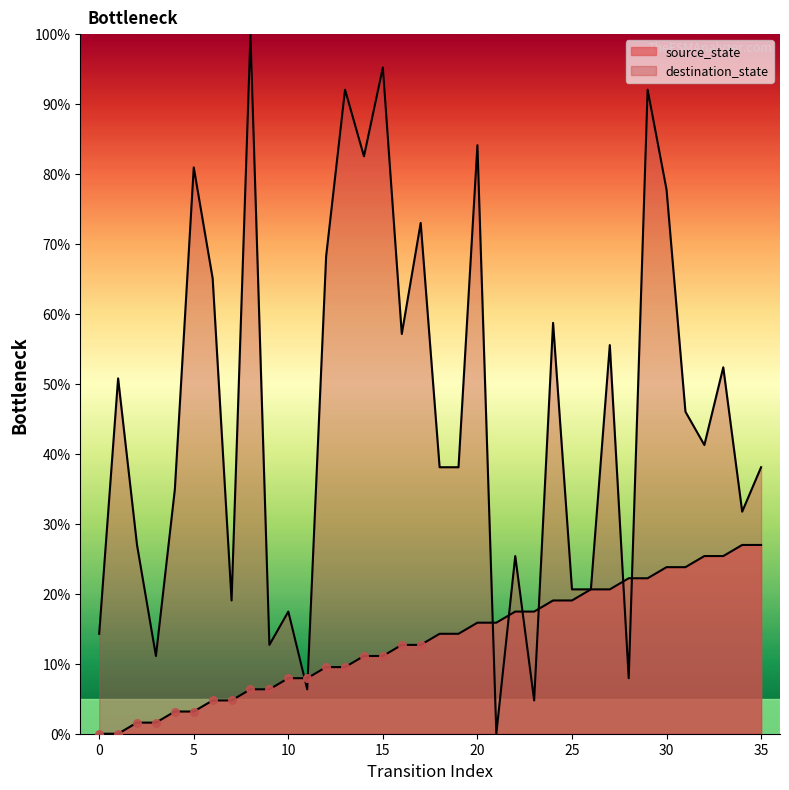

At which category is the sum across all series the highest?

29